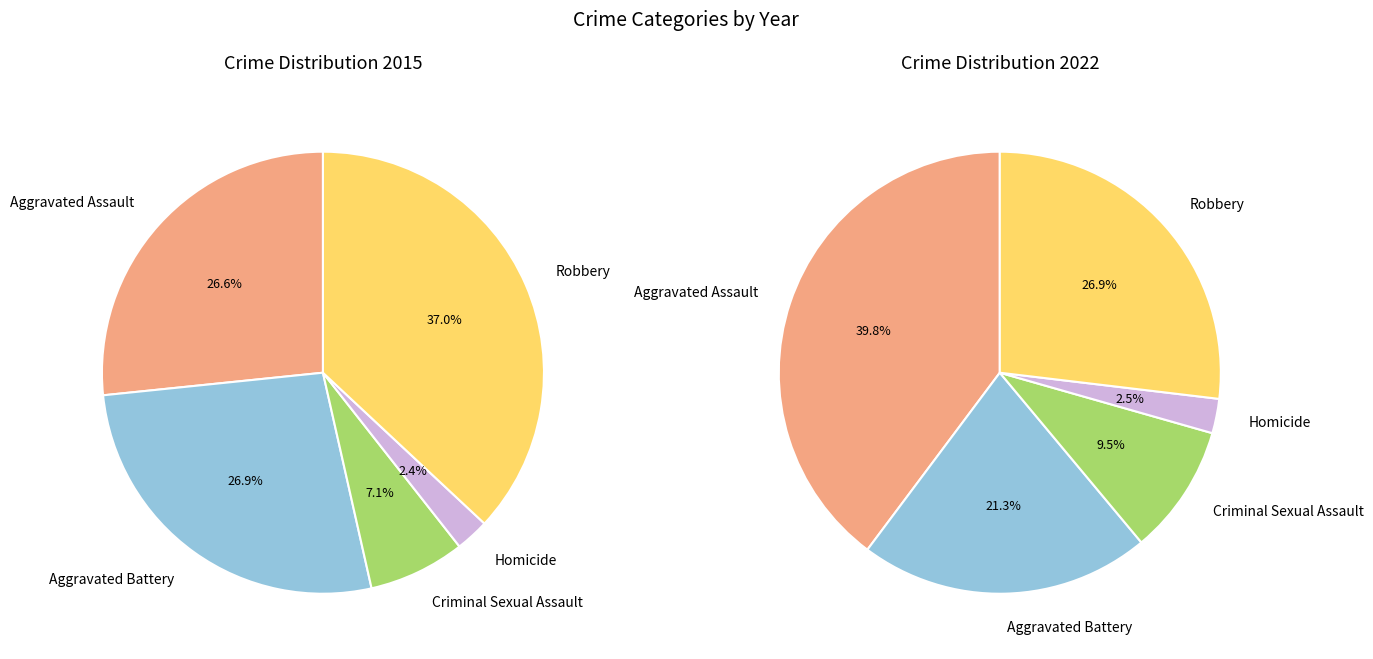

Rank the series at Aggravated Battery from lowest to highest value.

2022, 2015